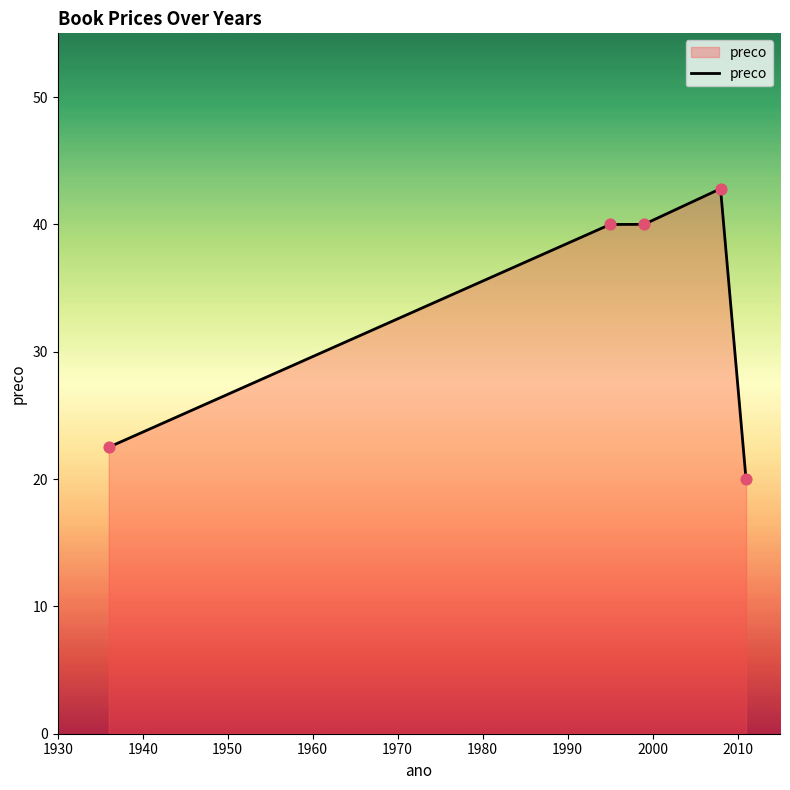

What is the sum of all values?

165.3